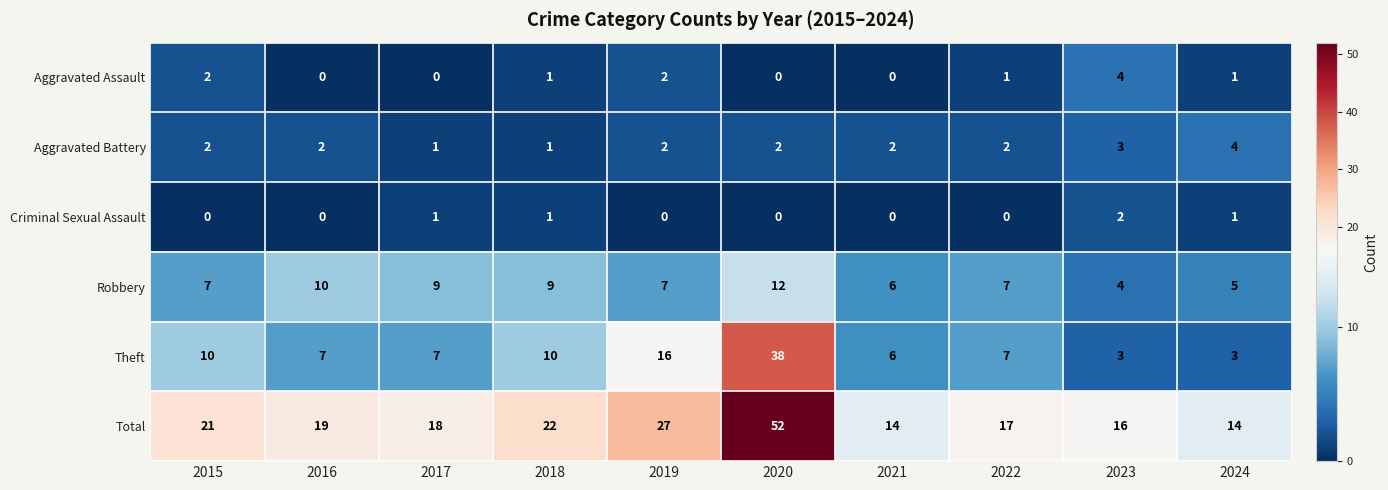

Between 2020 and 2024, which series saw the biggest shift?

Total